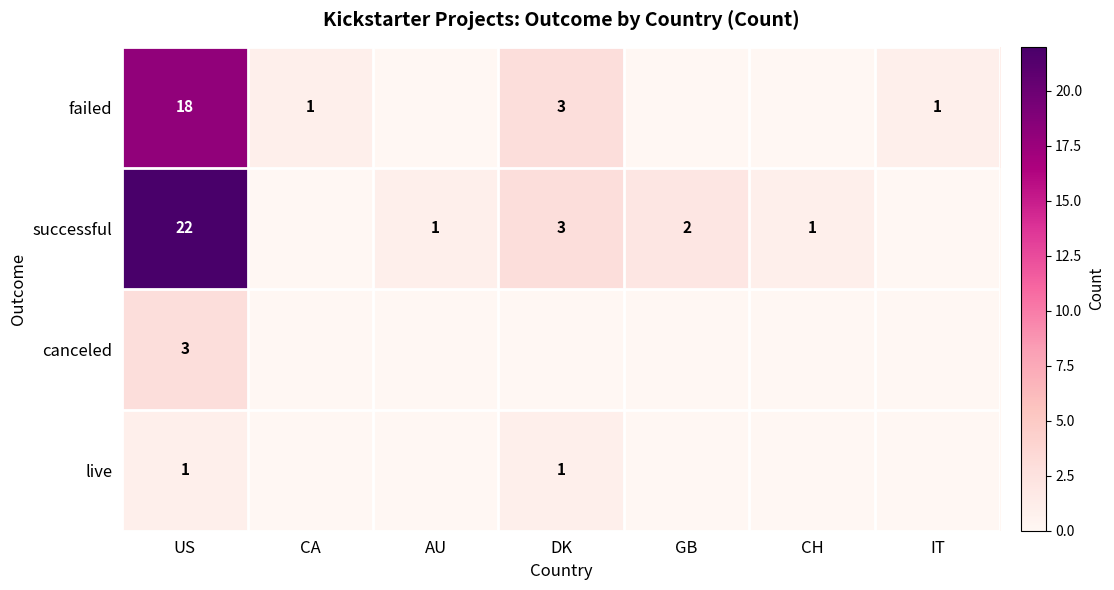

What is the sum of the successful values at US and CH?

23